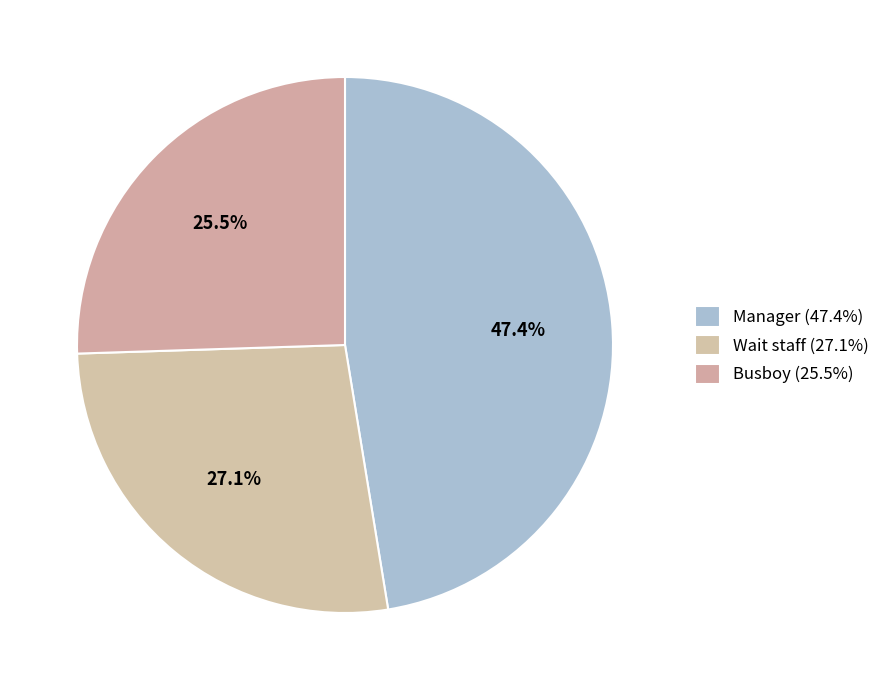

To the nearest percent, what portion does Manager represent?

47%